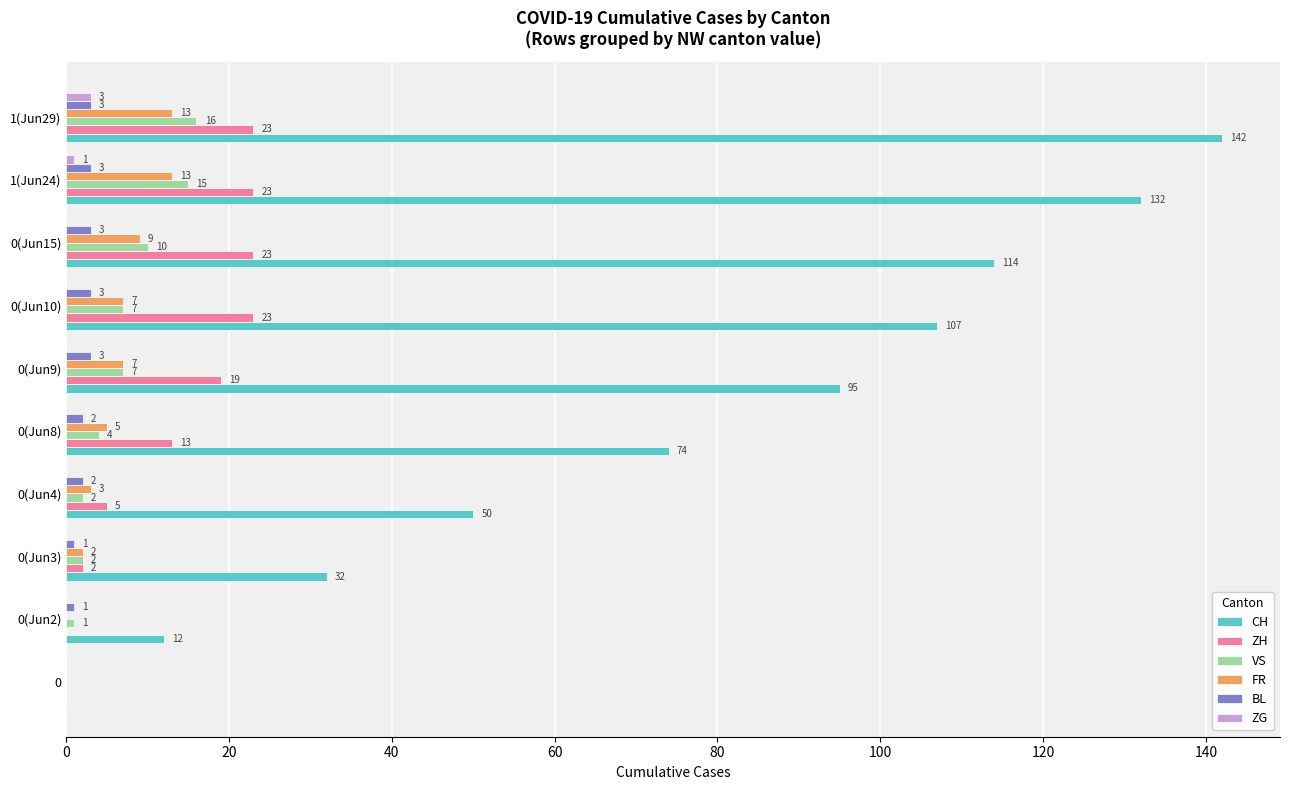

What is the sum of all FR values?

59